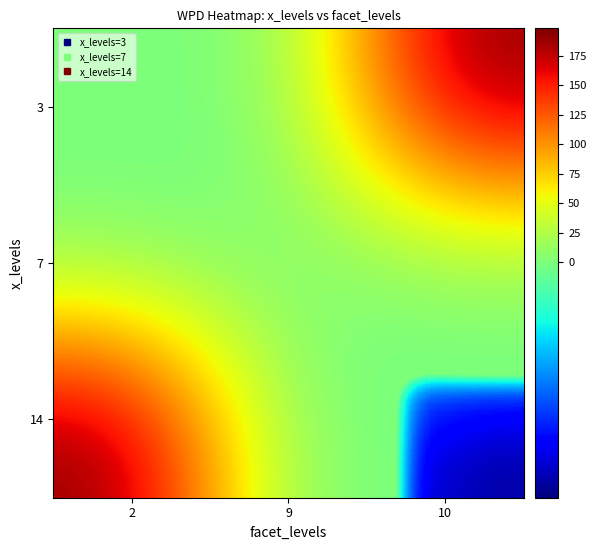

What is the spread (max minus min) of values at 2?

199.0